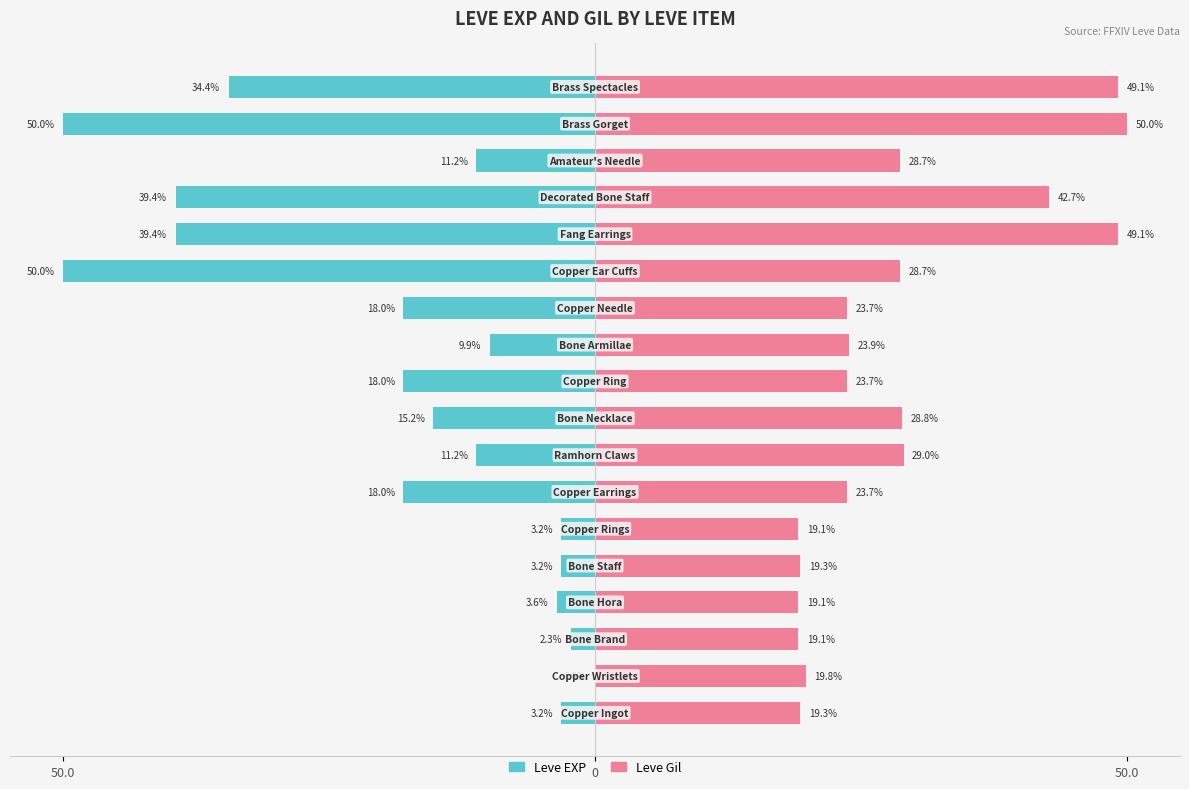

What is the difference between the maximum and minimum values in the Leve EXP series?

50.0